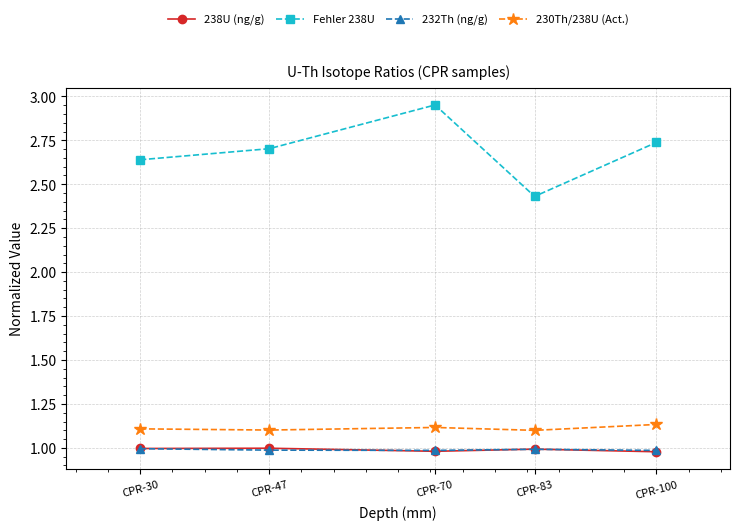

True or false: 238U (ng/g) and 230Th/238U (Act.) intersect in this chart.

False